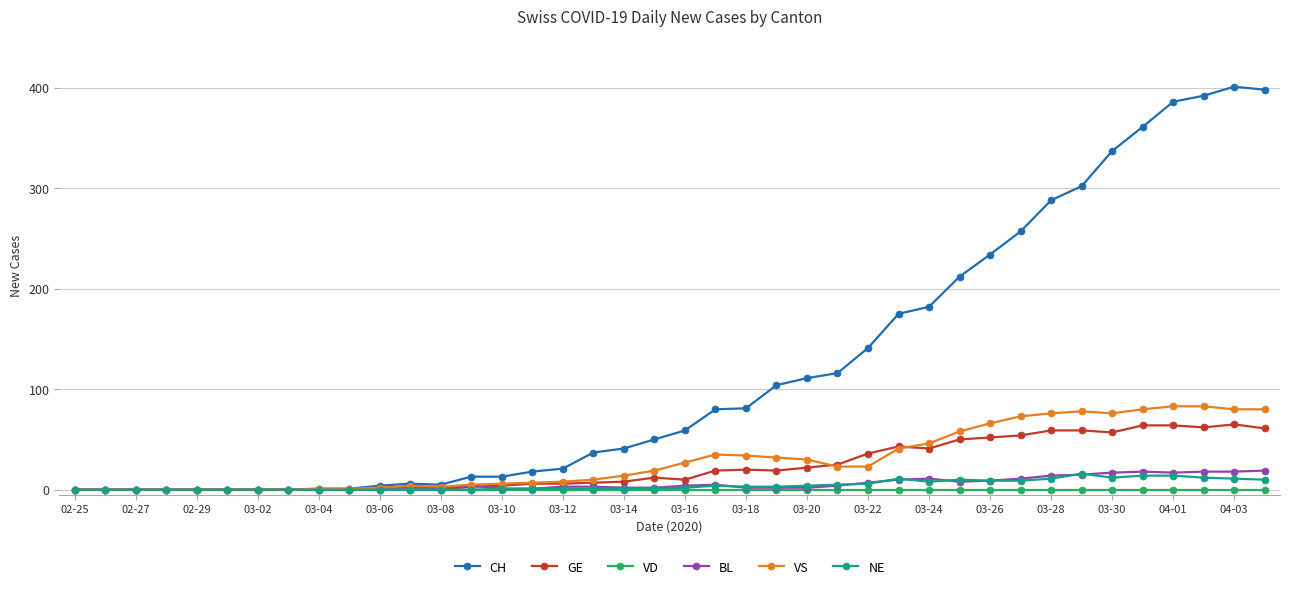

Which series has the largest range (max minus min)?

CH